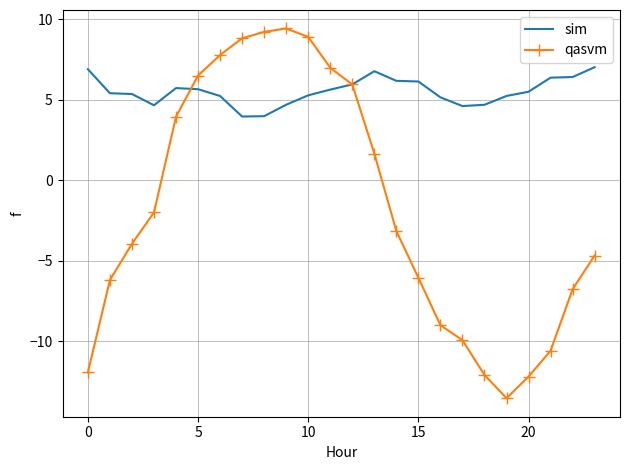

Rank the series by their average value, from highest to lowest.

sim, qasvm